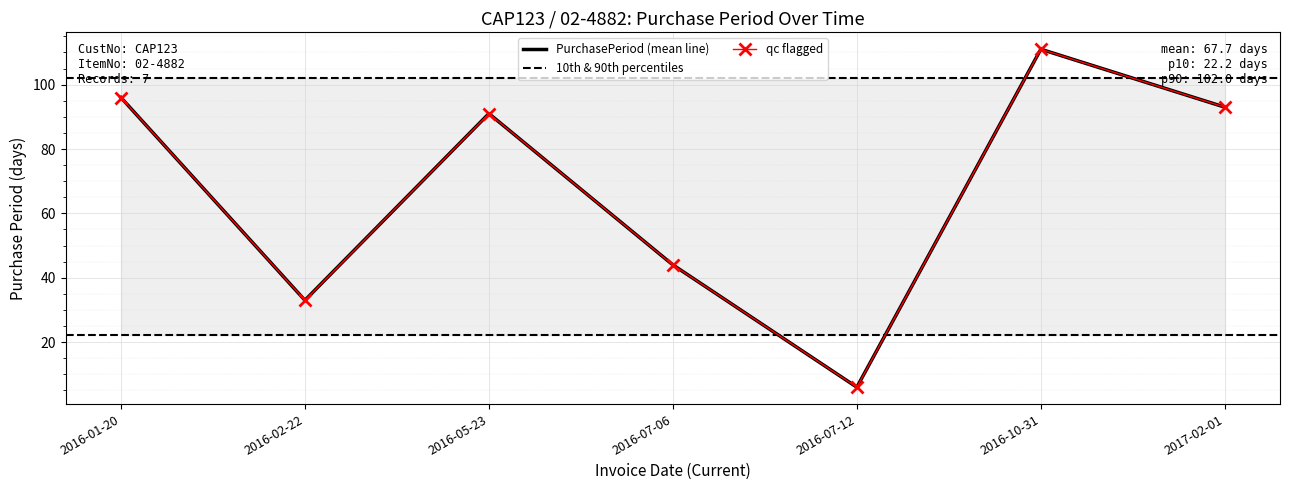

How many data points does each series have?

7